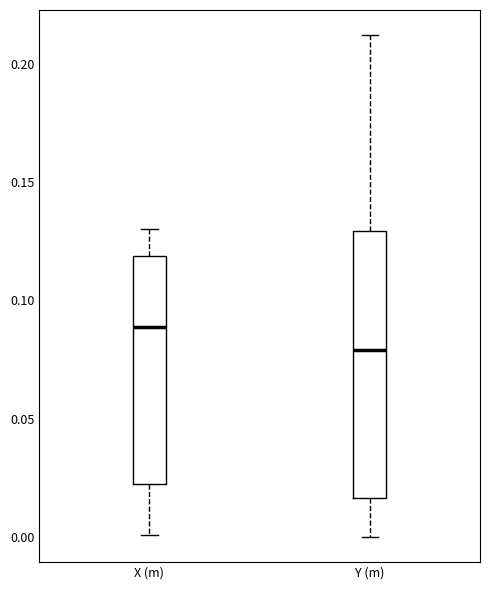

Which box is the tallest, from its lower edge to its upper edge?

Y (m)